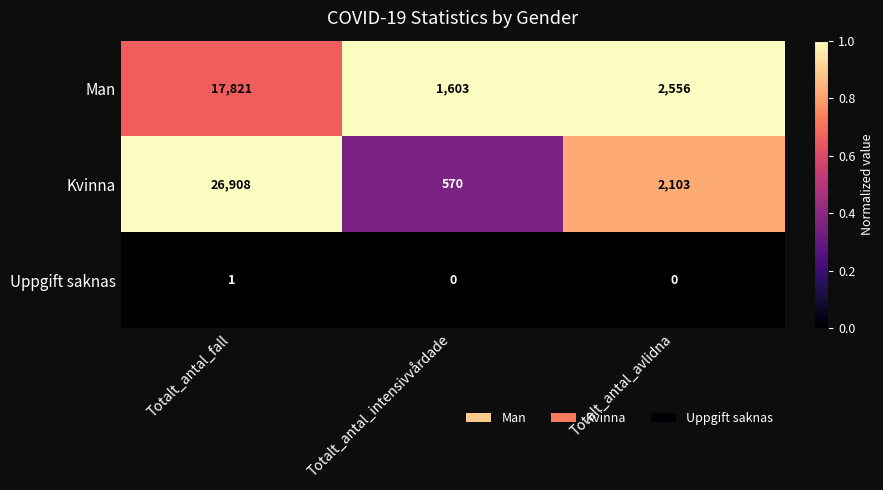

Which series has the largest total across all categories?

Kvinna